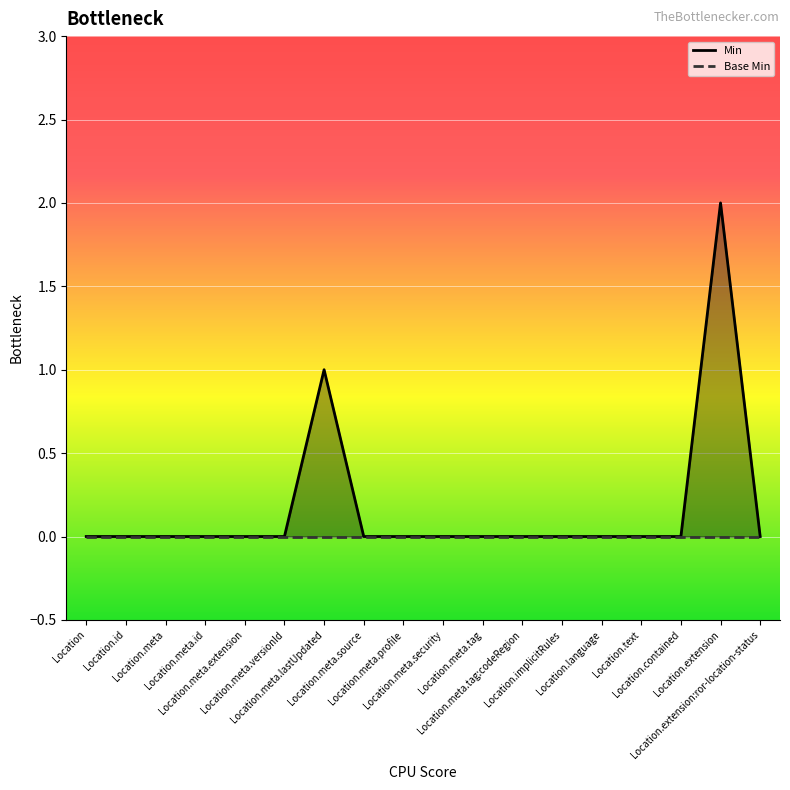

The chart shows a value of 1 at Location.meta.source. True or false?

False